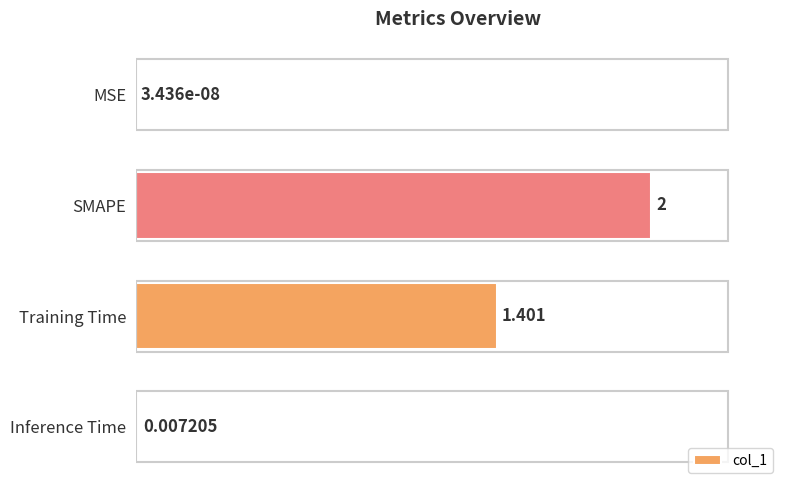

Between SMAPE and Training Time, which is larger?

SMAPE